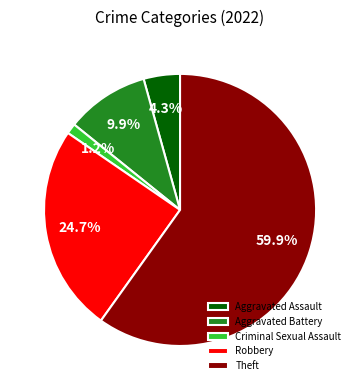

Rank the categories by value from highest to lowest.

Theft, Robbery, Aggravated Battery, Aggravated Assault, Criminal Sexual Assault